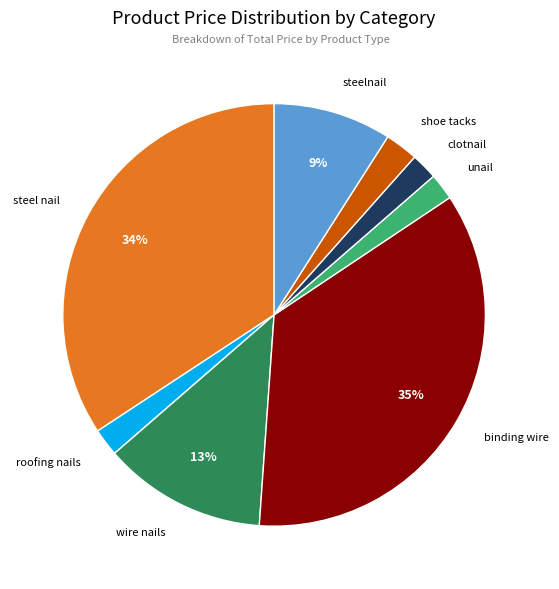

To the nearest percent, what is the average slice percentage?

12%